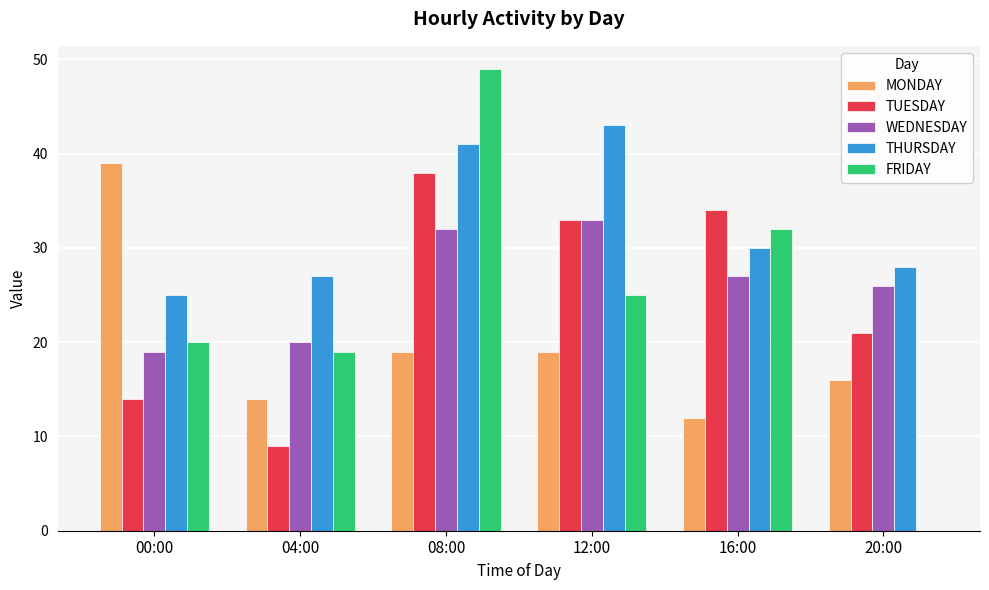

What is the maximum value for WEDNESDAY?

33